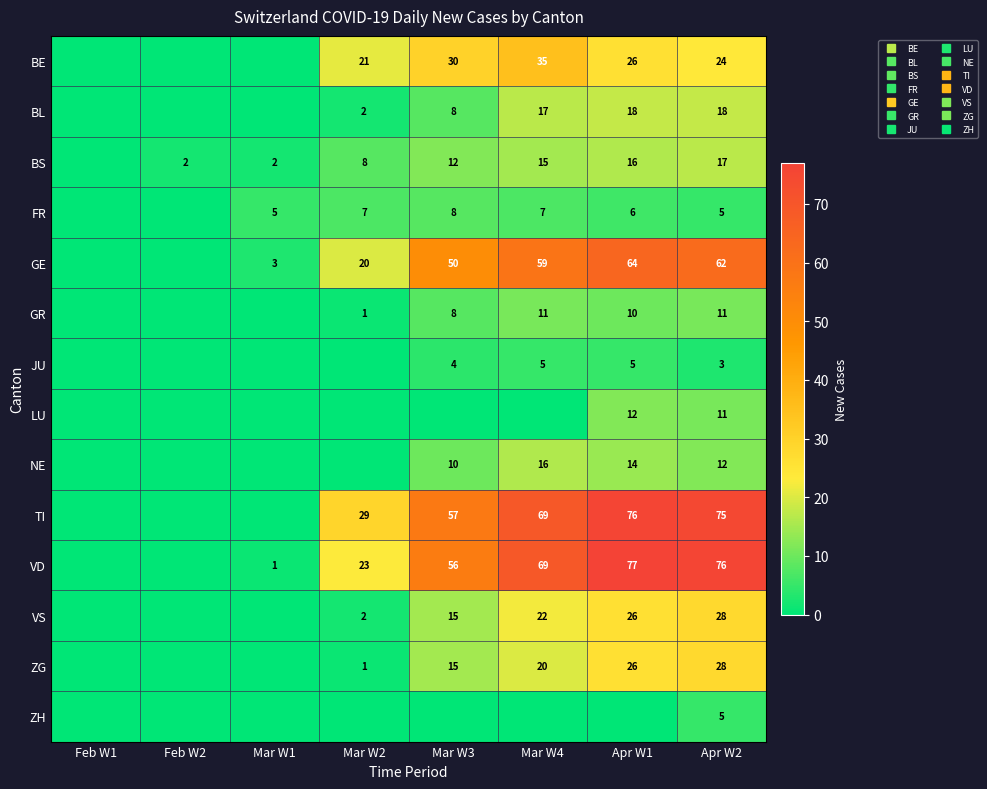

Which category has the lowest value across all series?

Feb W1